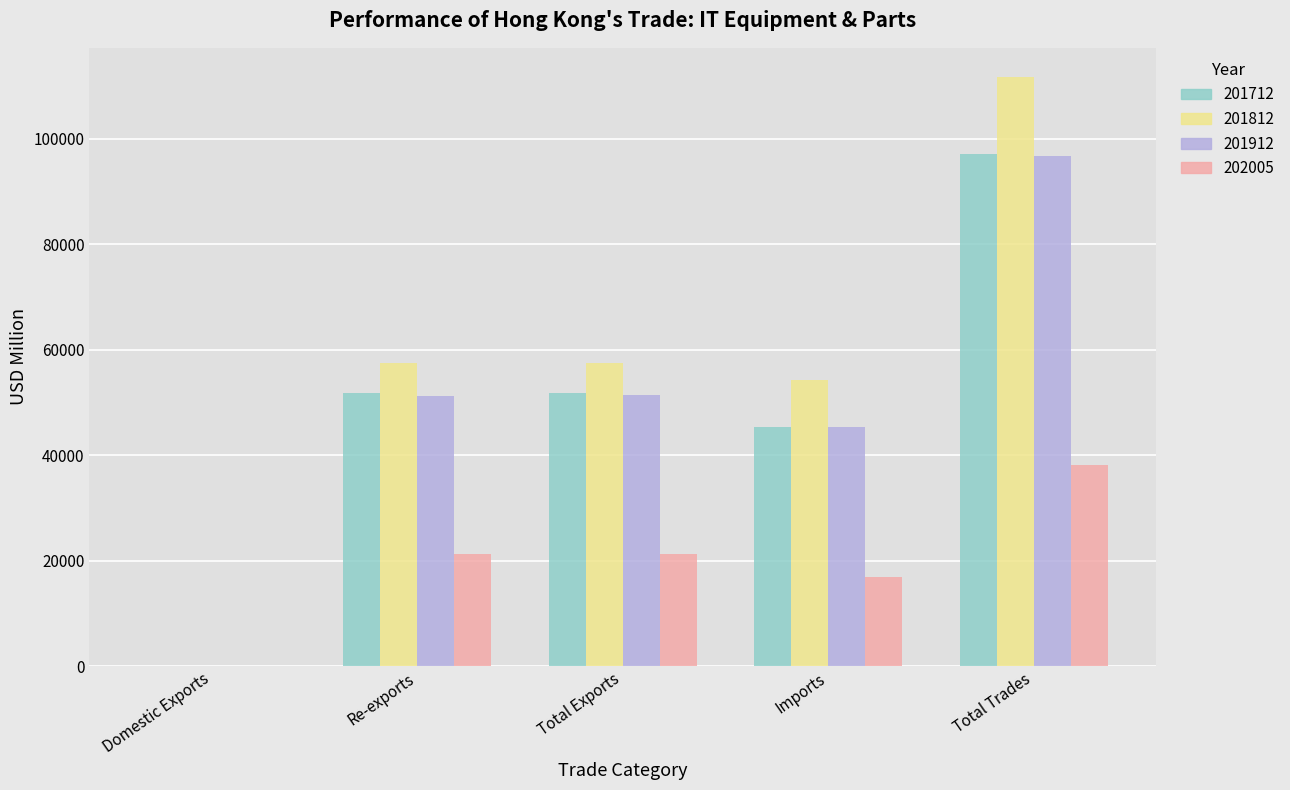

Read the 201912 value at Total Exports.

51324.2